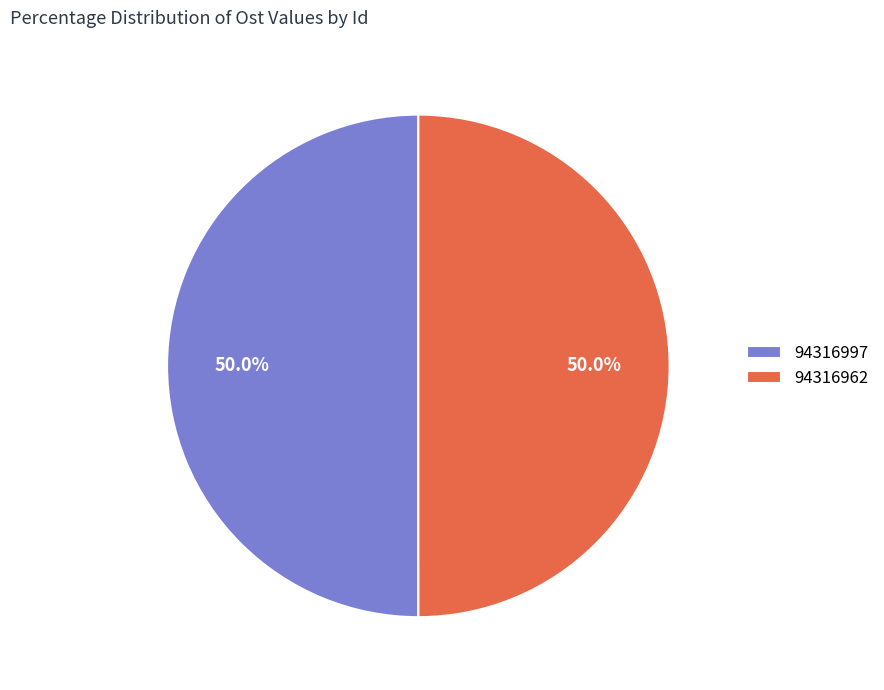

What is the ratio of the value at 94316962 to the value at 94316997?

1.0